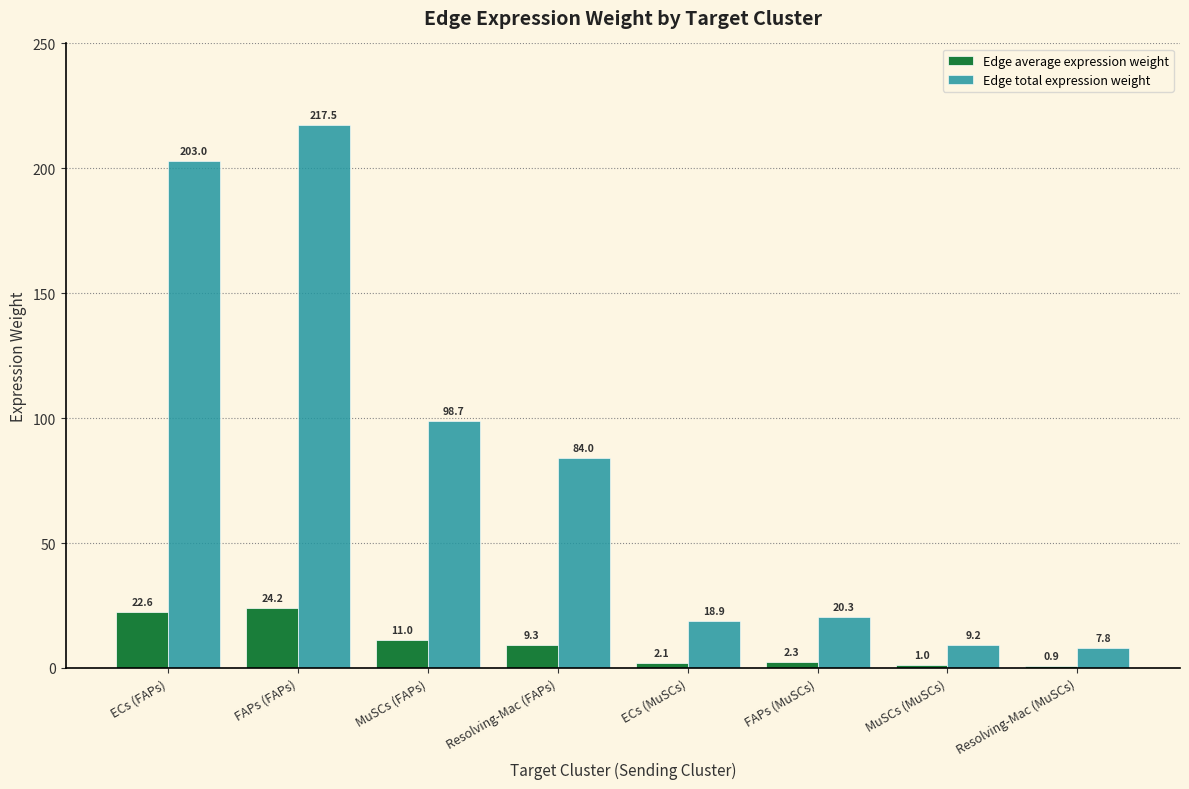

The Edge total expression weight series shows 84.0 at Resolving-Mac (FAPs). True or false?

True